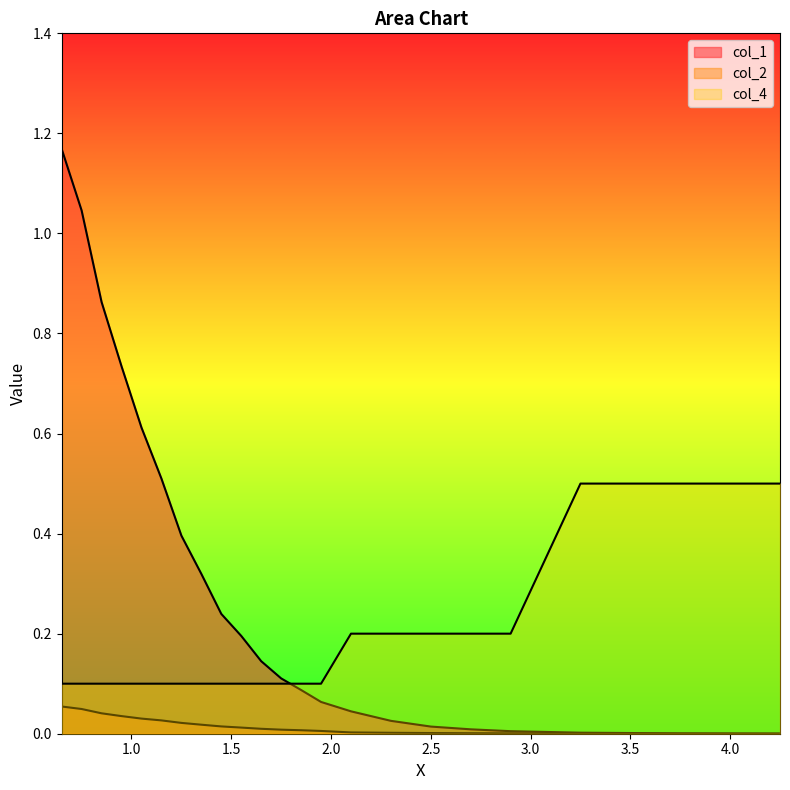

How many lines are shown in the chart?

3